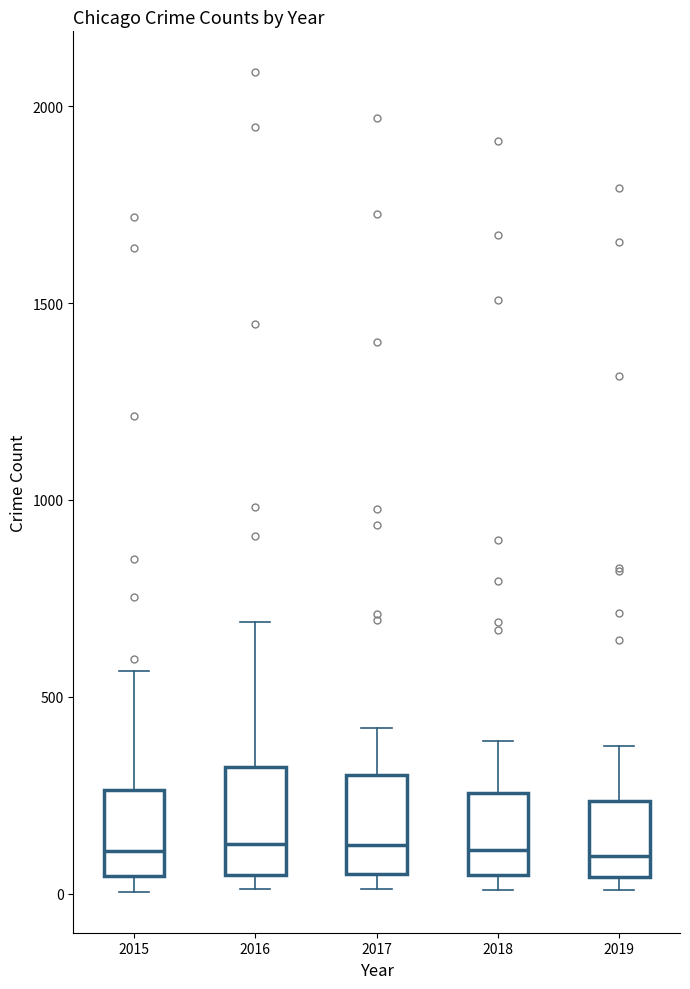

Reading left to right, read every box against the y-axis: the position of its median line, the range the box covers, and the ends of its whiskers. The values are not printed on the chart, so give them approximately, as read against the axis.

2015: median 100, box 50 to 250, whiskers 0 to 550
2016: median 150, box 50 to 300, whiskers 0 to 700
2017: median 100, box 50 to 300, whiskers 0 to 400
2018: median 100, box 50 to 250, whiskers 0 to 400
2019: median 100, box 50 to 250, whiskers 0 to 400